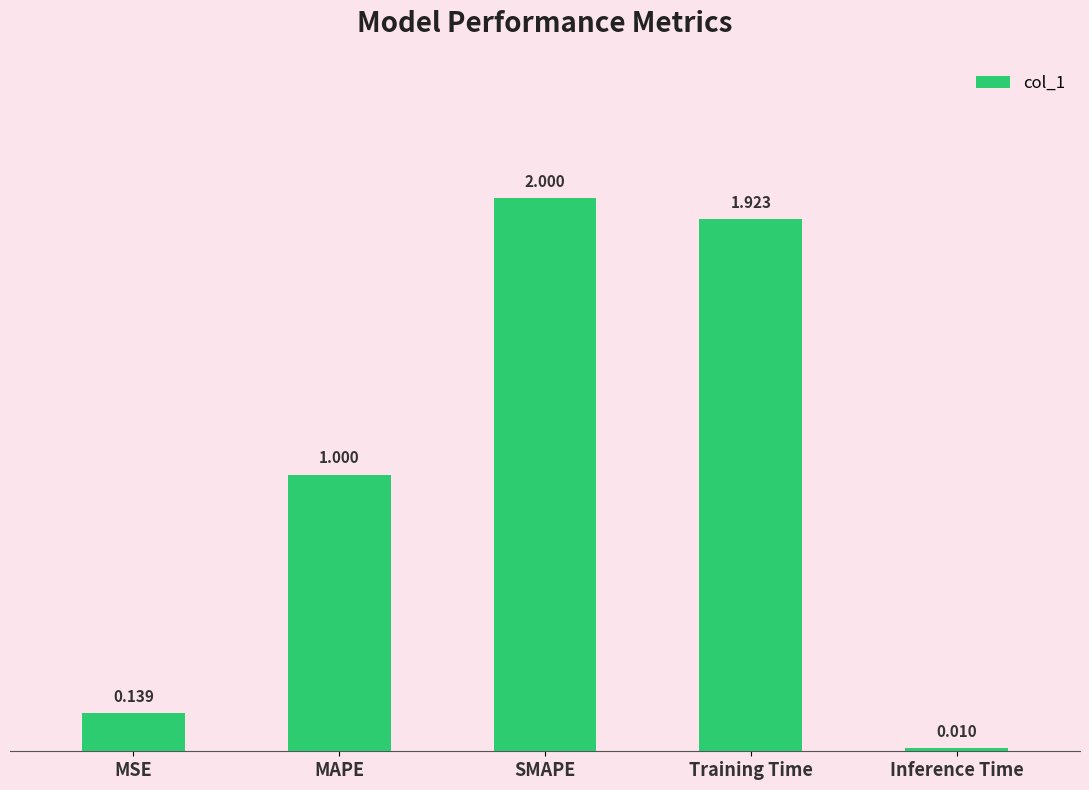

Which has a higher value, Training Time or Inference Time?

Training Time